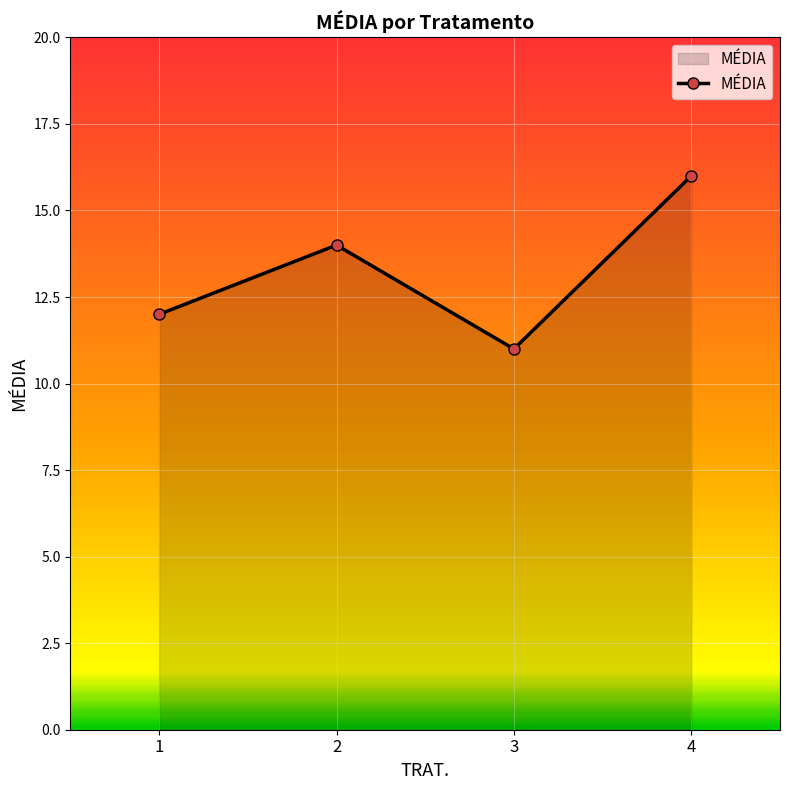

True or false: there are more than 2 points higher than both neighbors.

False